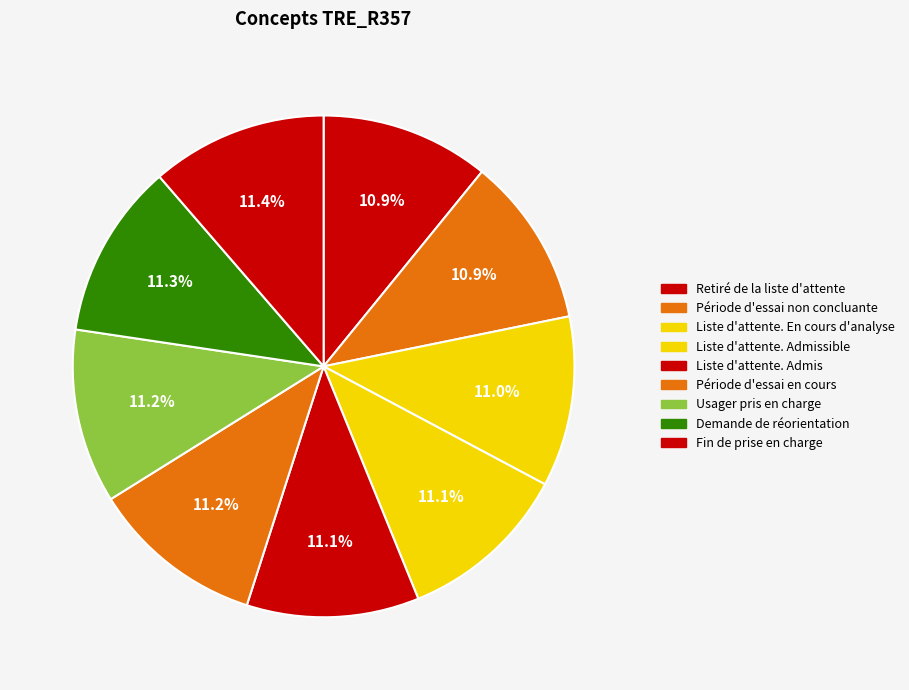

To the nearest percent, what percentage of the pie is Période d'essai en cours?

11%